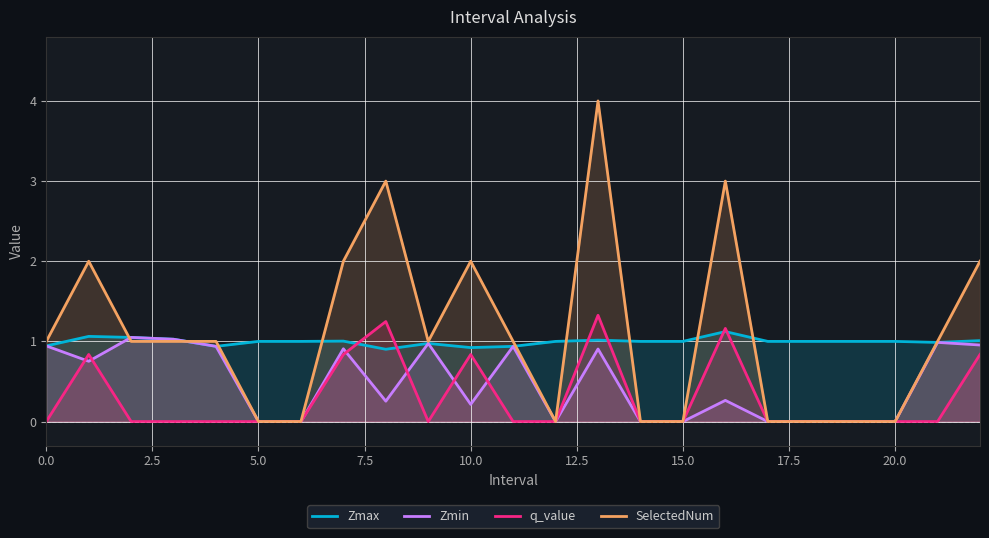

How many interior local peaks does the Zmax series have?

5